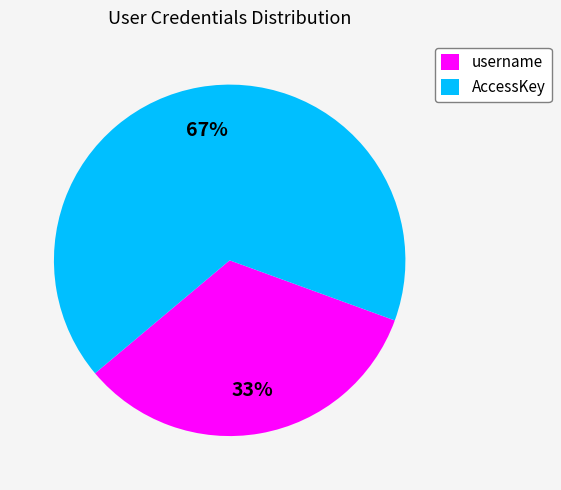

What is the majority slice?

AccessKey